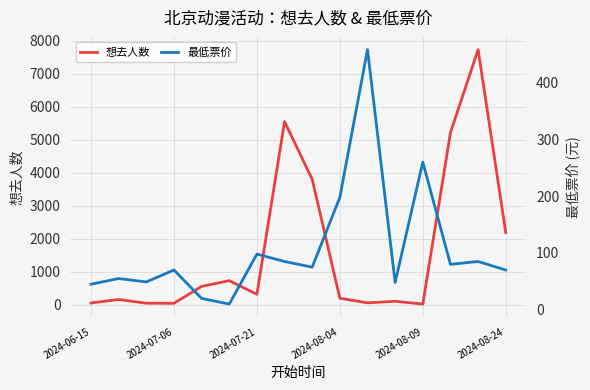

What is the difference between the maximum and minimum values in the 想去人数 series?

7716